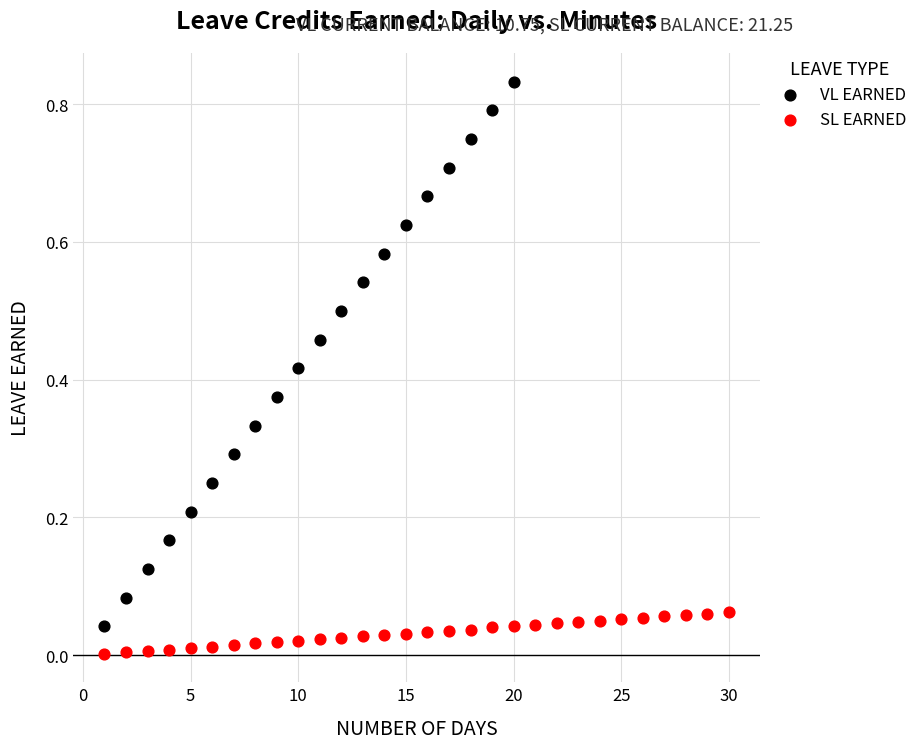

Which series reaches the minimum Y coordinate?

SL EARNED